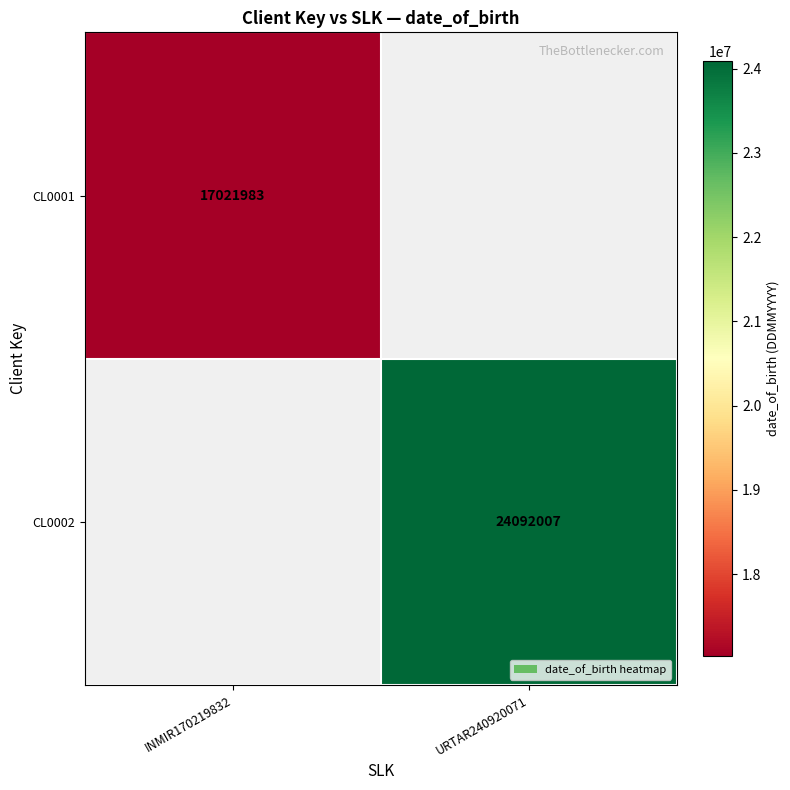

True or false: CL0001 has a value of 17021983 at INMIR170219832.

True